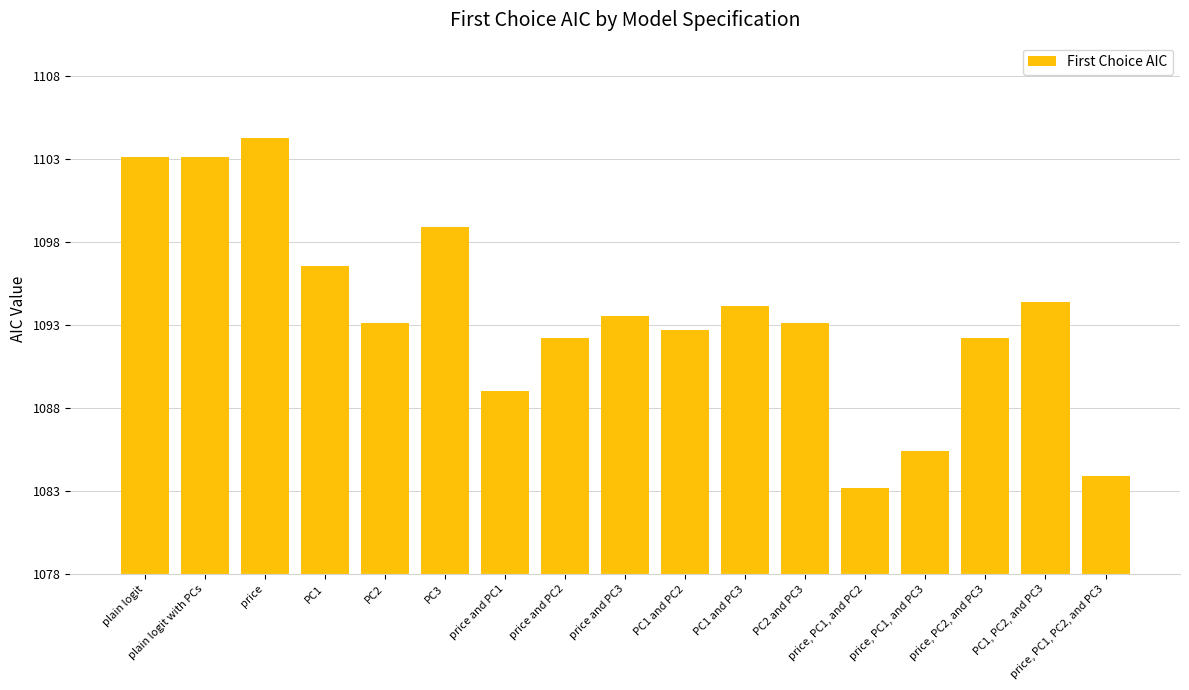

What is the label of the 11th bar from the right?

price and PC1